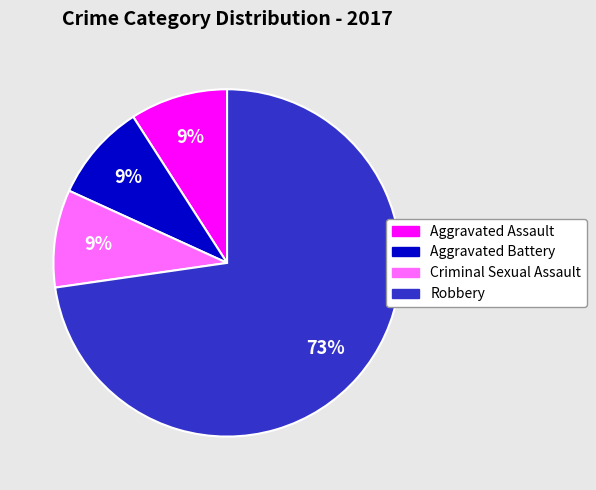

Which category has the biggest portion of the pie?

Robbery